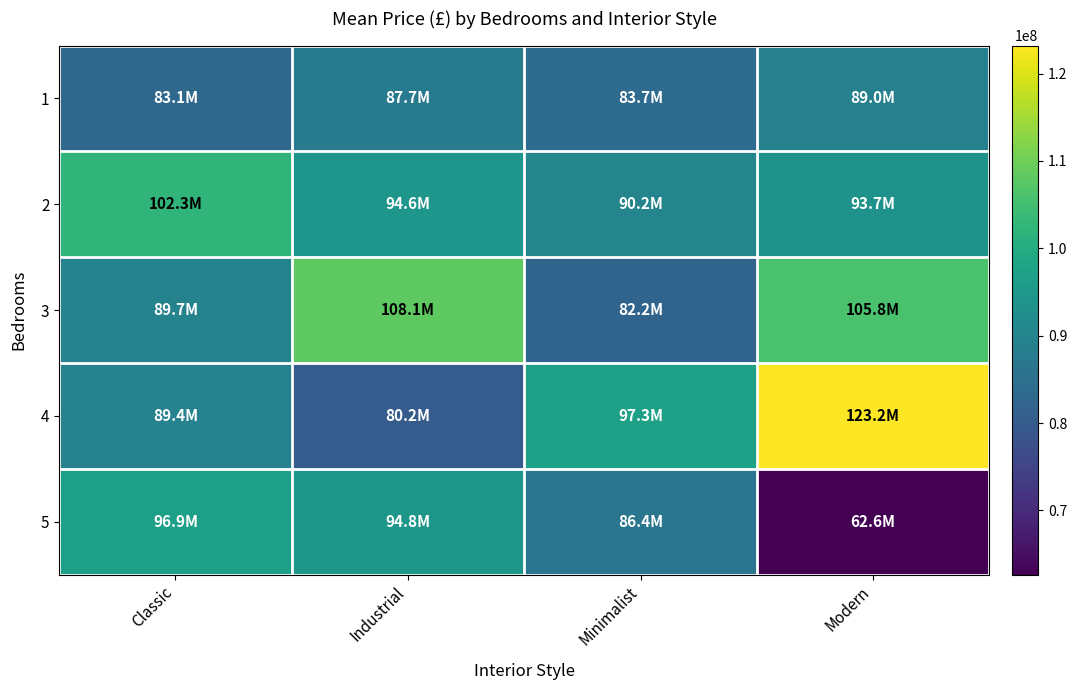

Which category has the highest value across all series?

Modern